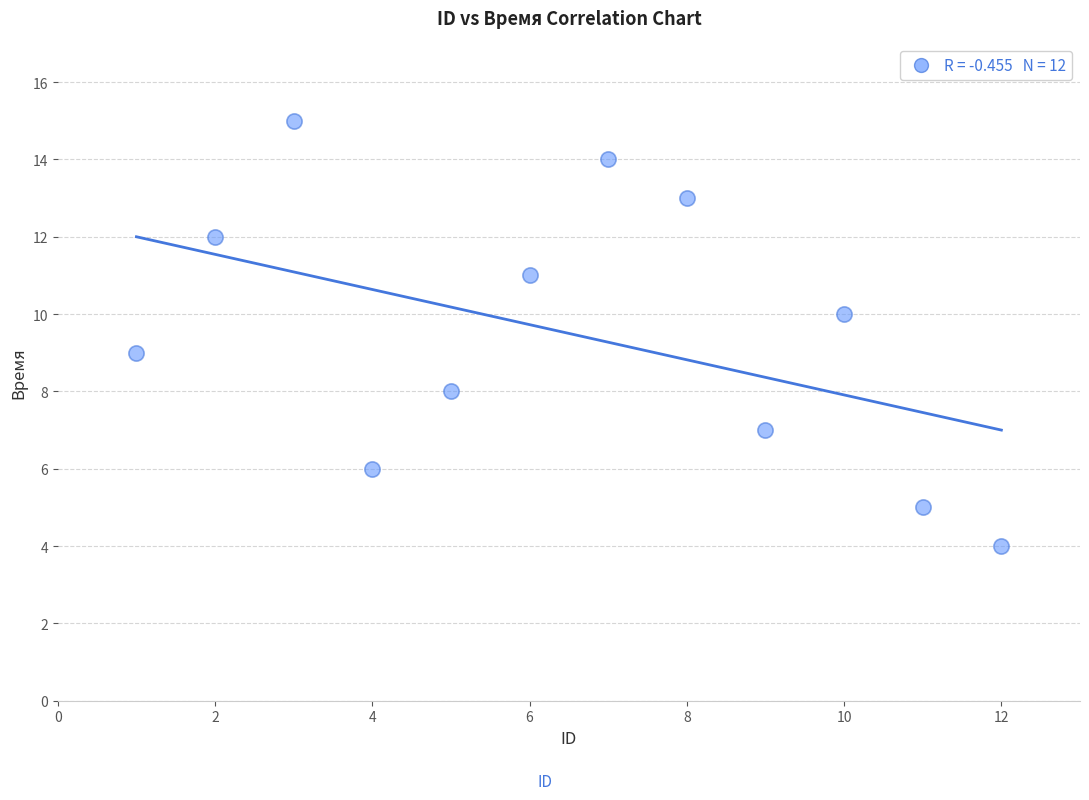

What is the range of Y values (max minus min)?

11